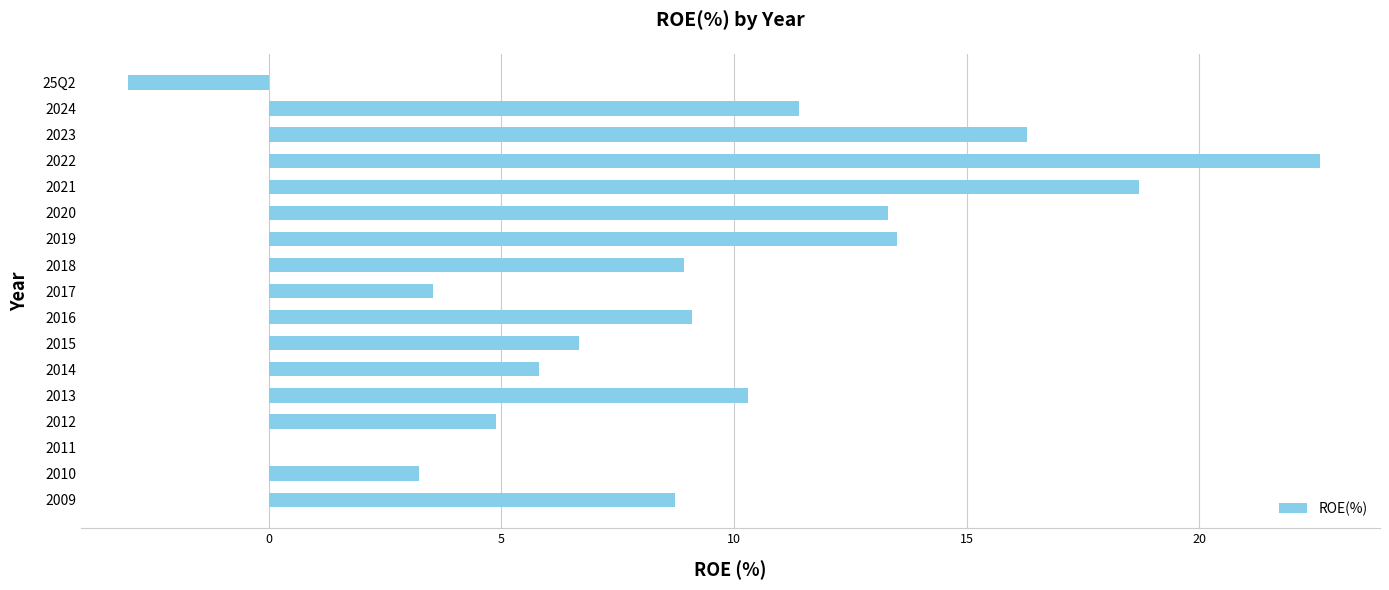

How many data points are above 8?

10